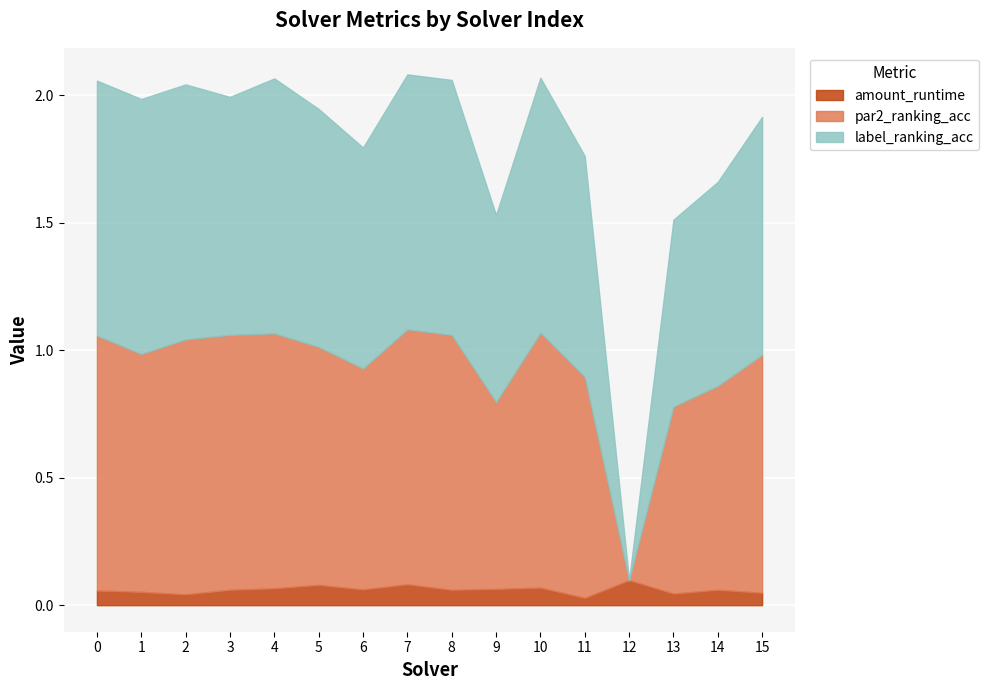

At which category does label_ranking_acc reach its first local peak?

4